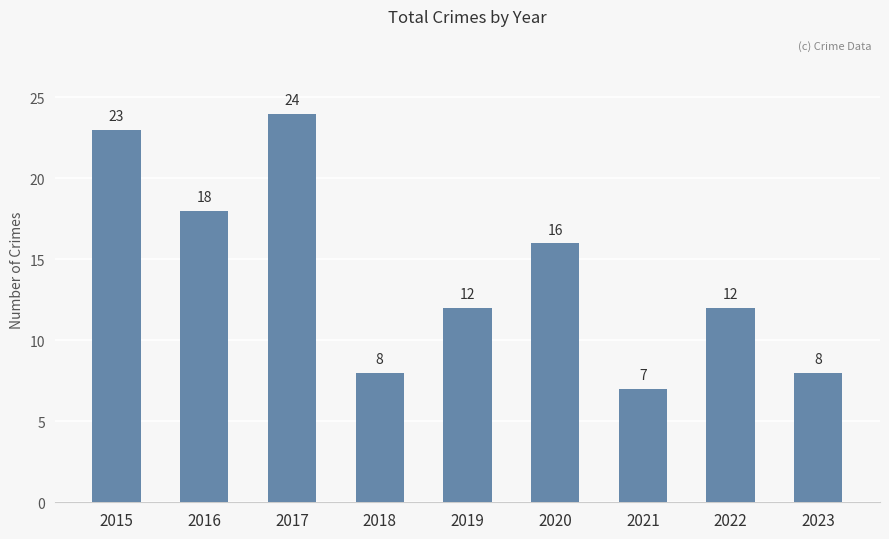

The chart shows a value of 14 at 2023. True or false?

False